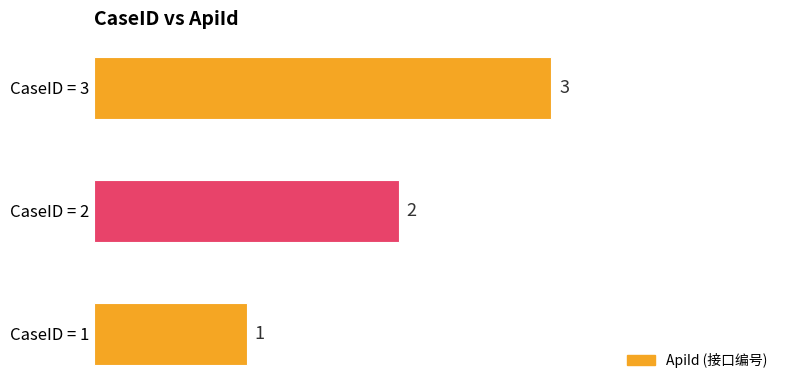

Where is the data nearest to the value 2?

CaseID = 2